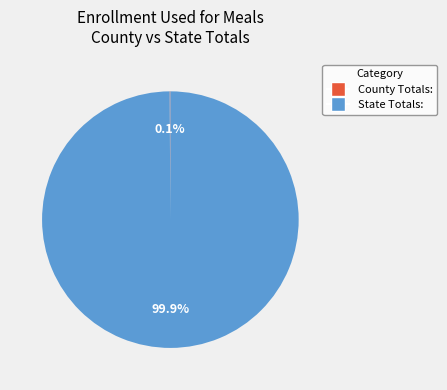

Does any single category account for the majority?

Yes